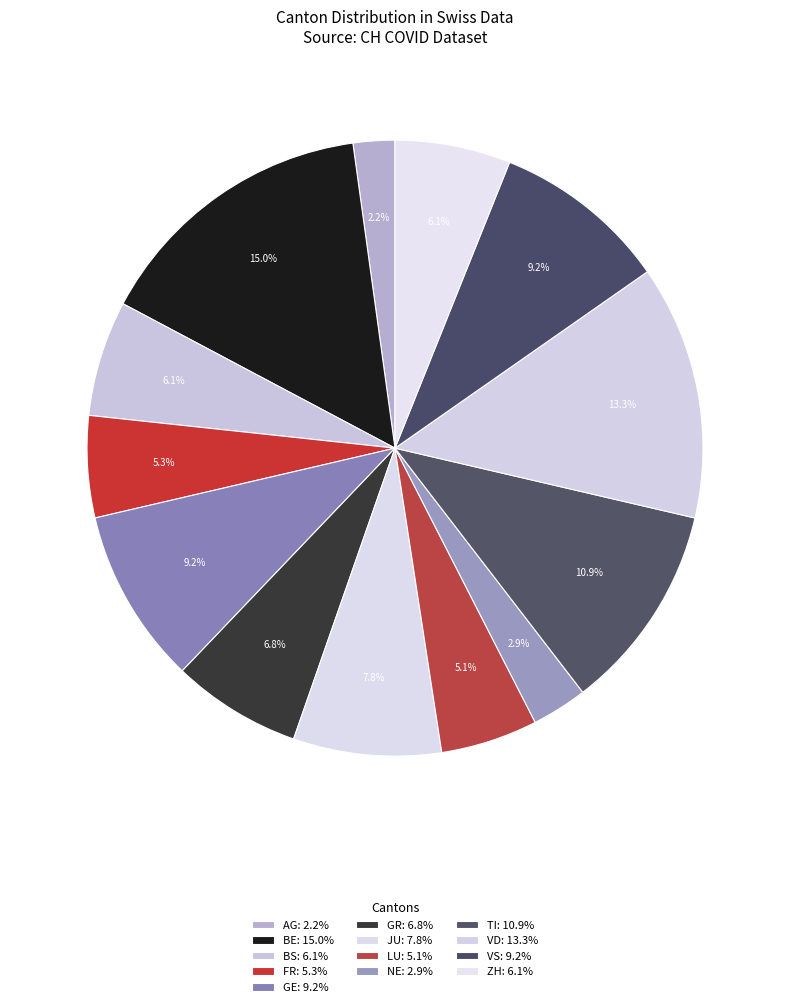

How many segments does this pie chart have?

13